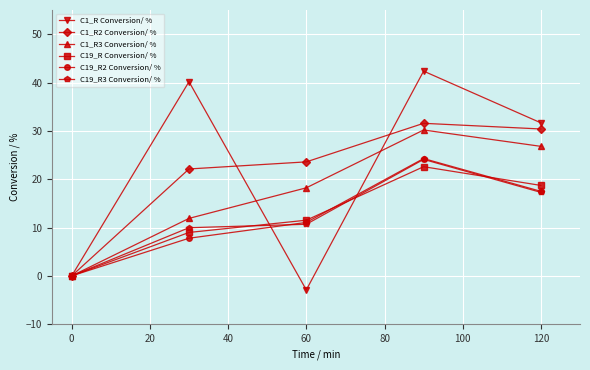

What is the difference between the second highest and minimum values in the C19_R Conversion/ % series?

18.7